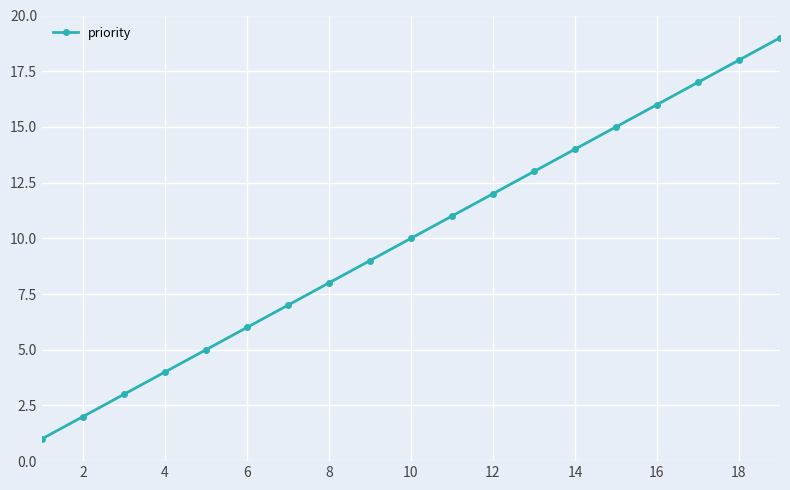

Reading right to left, what are all the values shown in this chart?

19	18	17	16	15	14	13	12	11	10	9	8	7	6	5	4	3	2	1